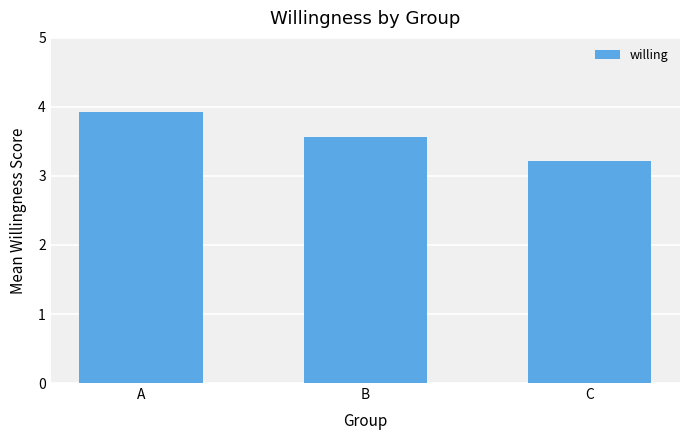

Rank the categories by value from lowest to highest.

C, B, A